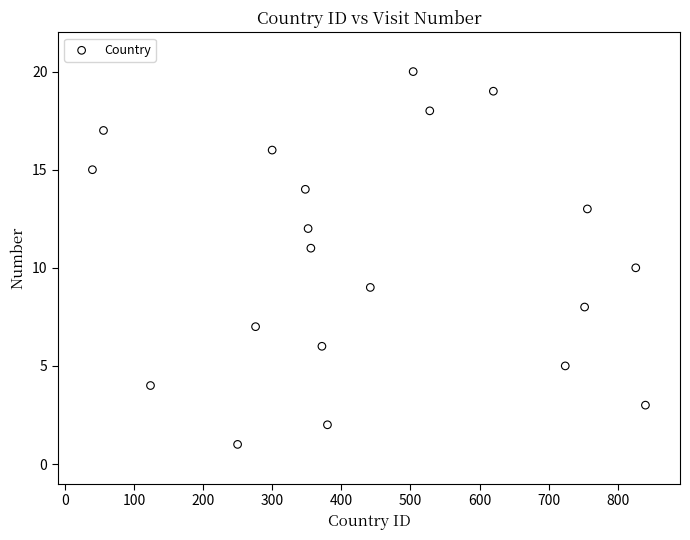

What is the range of Y values (max minus min)?

19